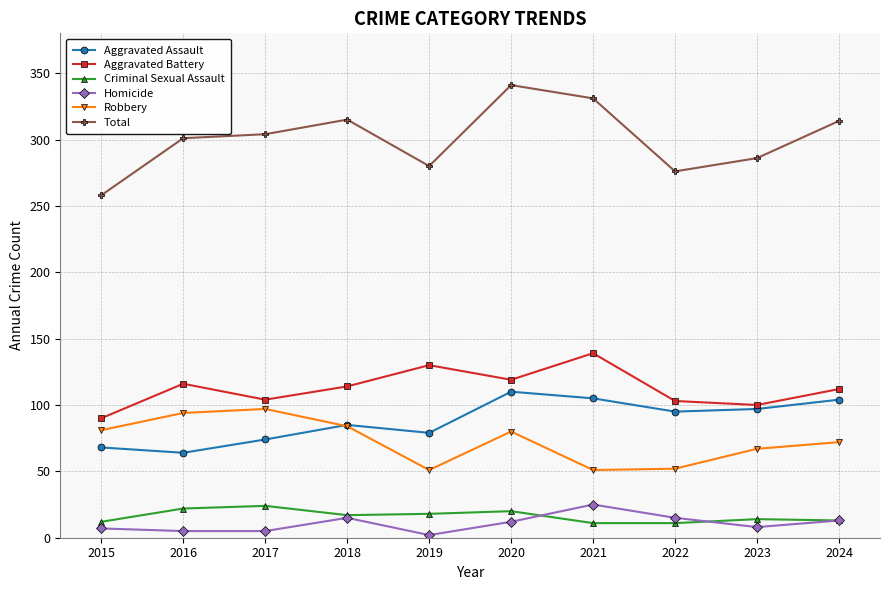

Is it true that Criminal Sexual Assault equals 12 at 2015?

True